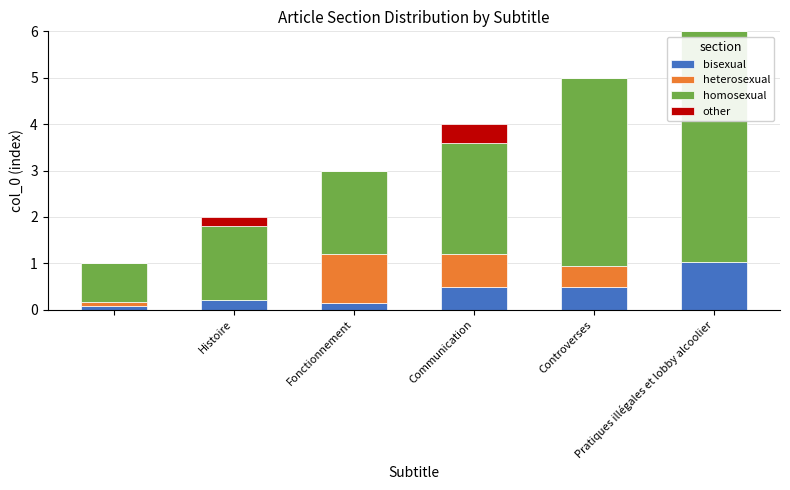

What is the highest value of the bisexual series?

1.0